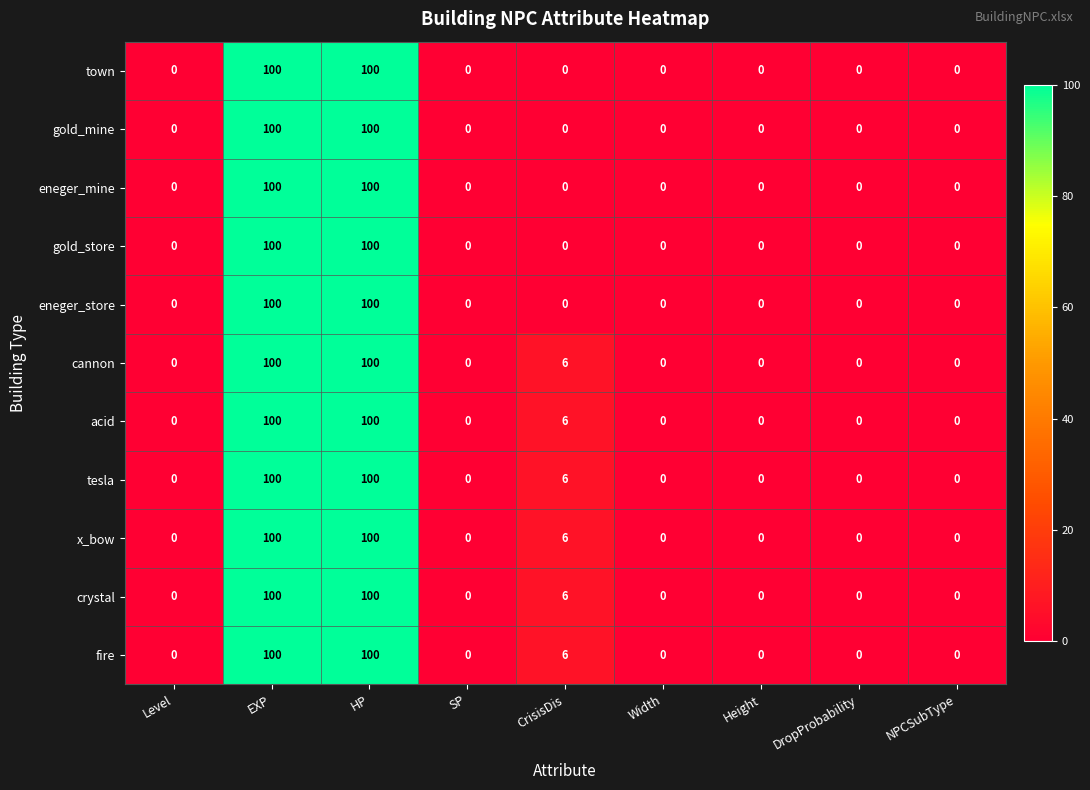

How many data points in gold_mine are above 0?

2